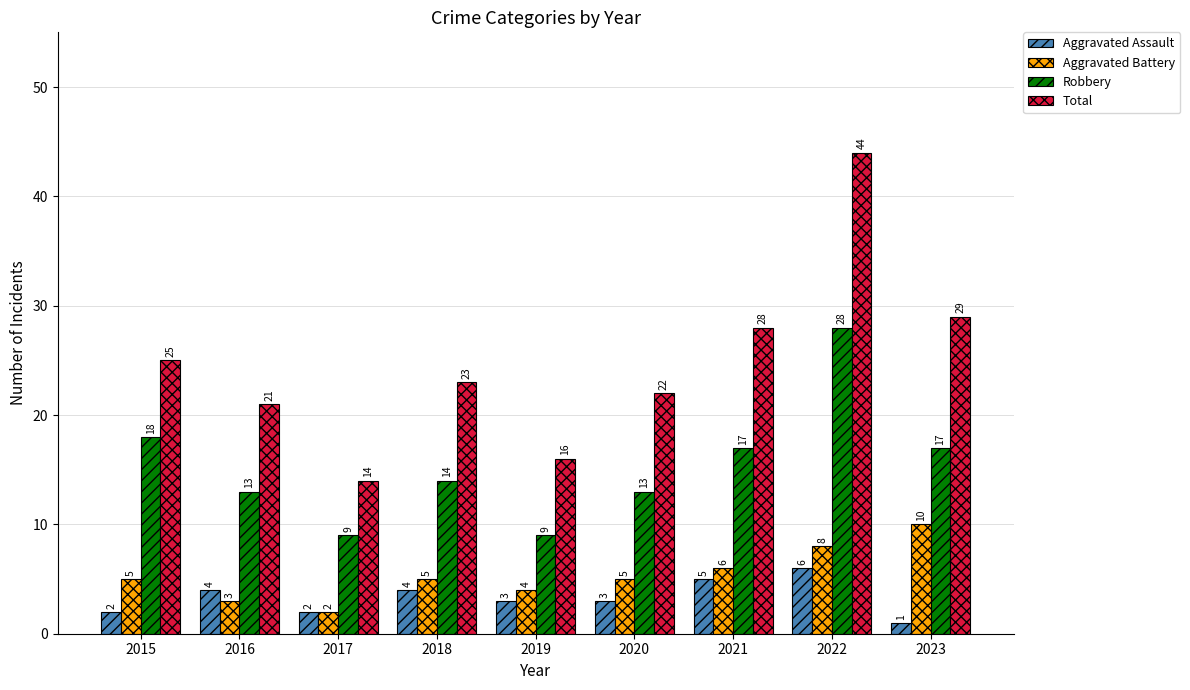

The value of Aggravated Assault at 2020 is 5. True or false?

False